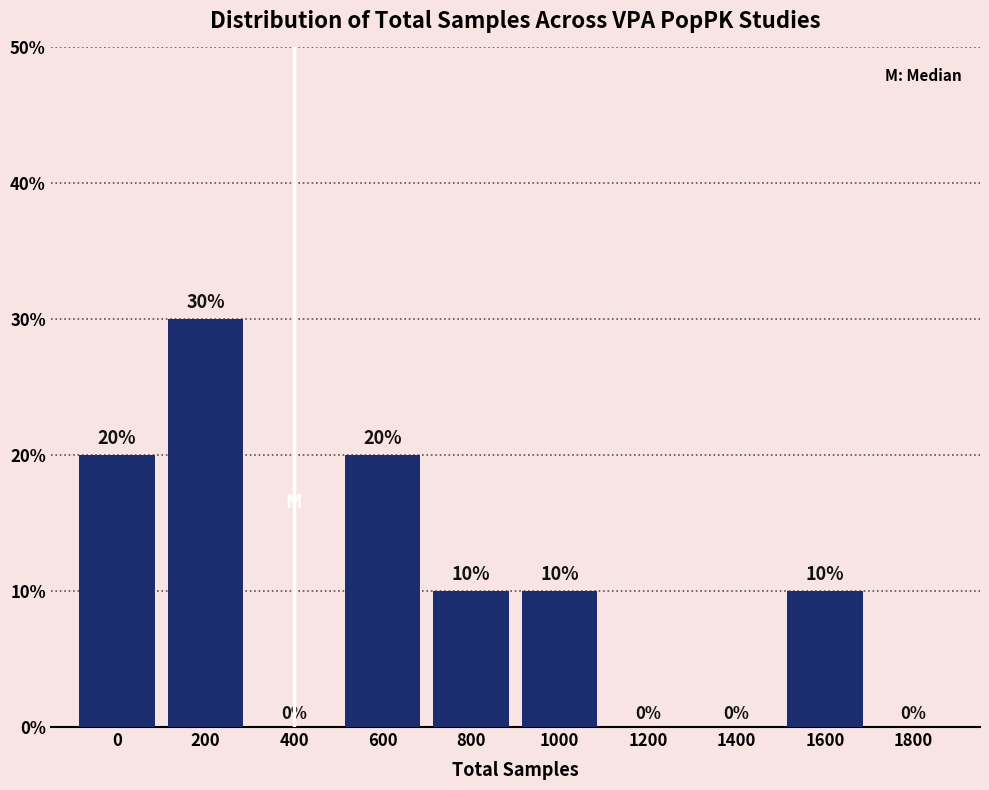

Reading right to left, extract all data points from this chart.

1800=0	1600=10	1400=0	1200=0	1000=10	800=10	600=20	400=0	200=30	0=20